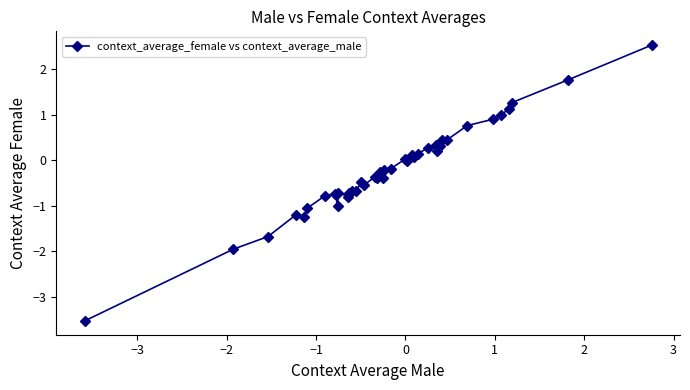

What is the smallest value displayed?

-3.5